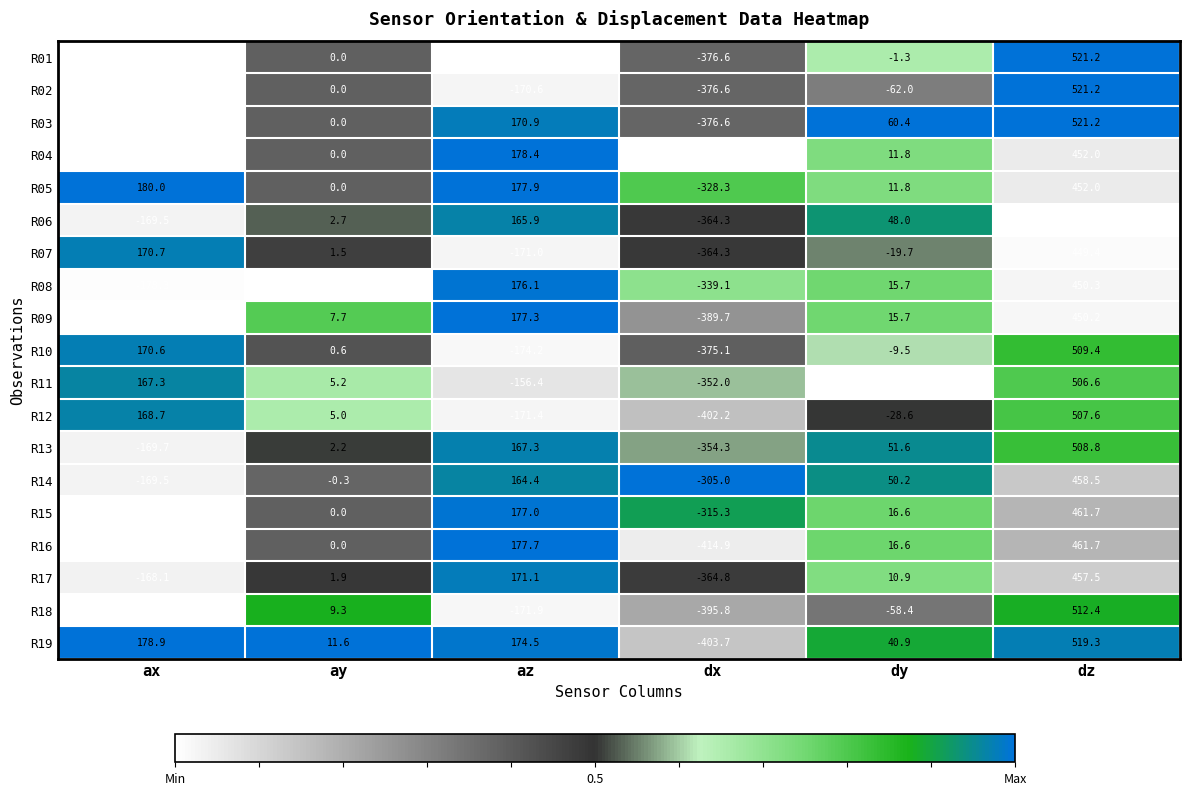

At how many categories does at least one series exceed 35?

4